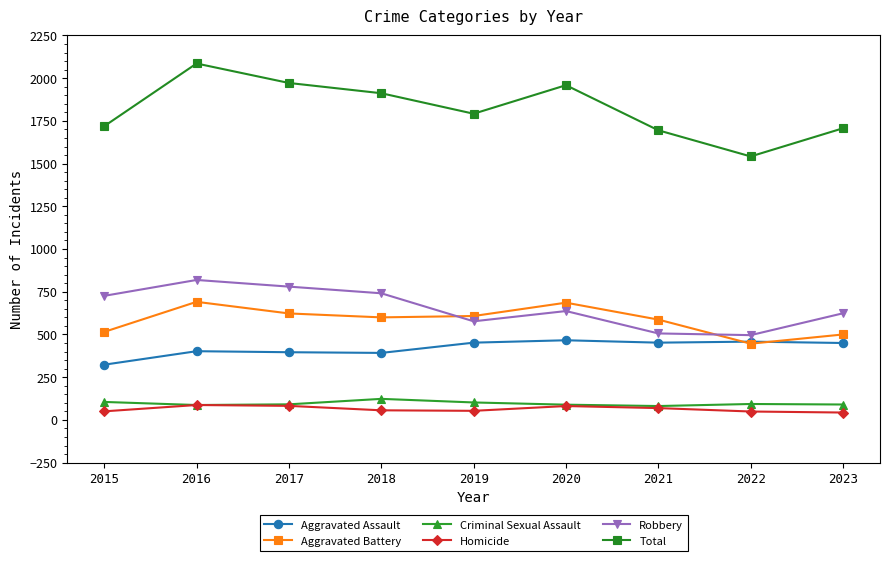

What is the difference between the maximum and minimum values in the Total series?

544